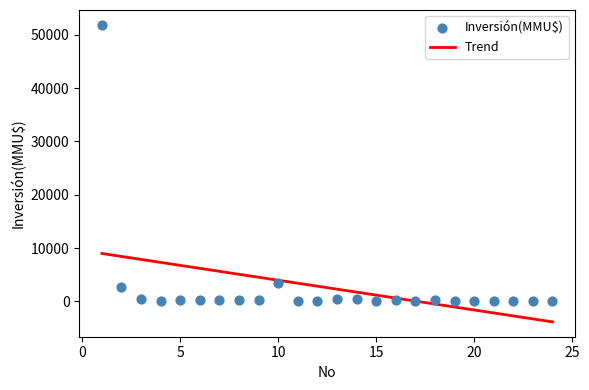

What Y value in the scatter plot is closest to 25930?

3369